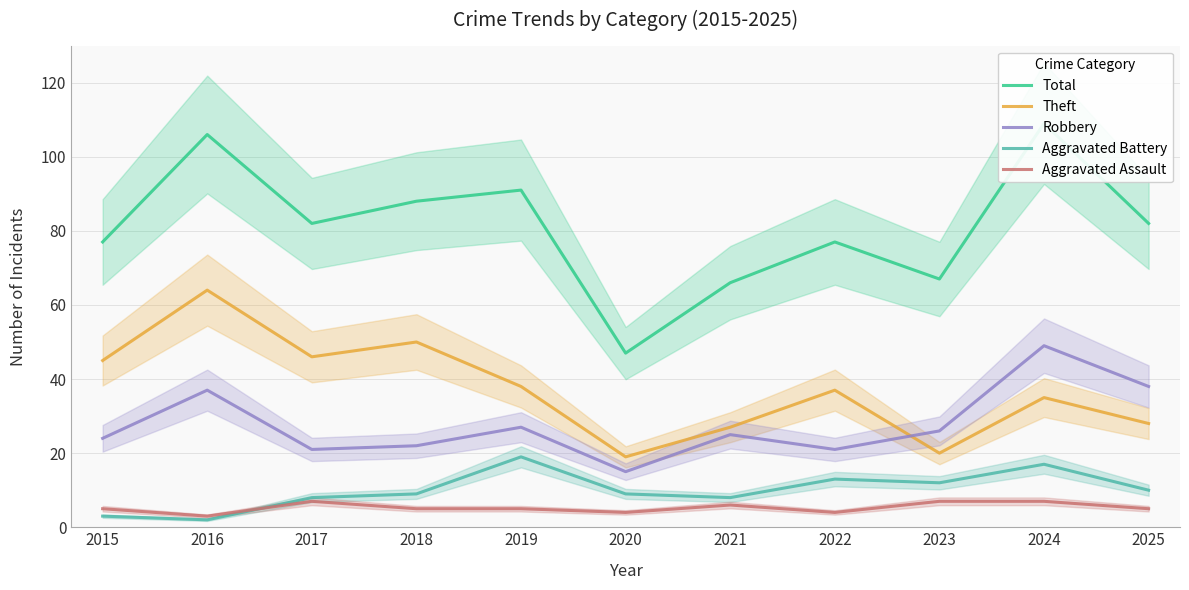

What is the difference between the maximum and second lowest values in the Theft series?

44